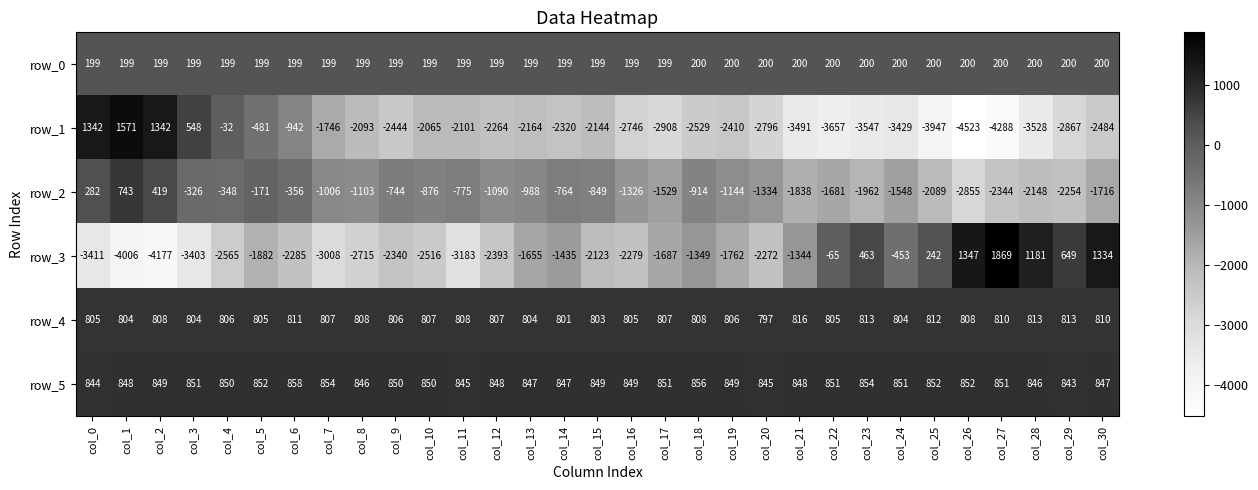

What is the difference between the highest and lowest values at col_27?

6157